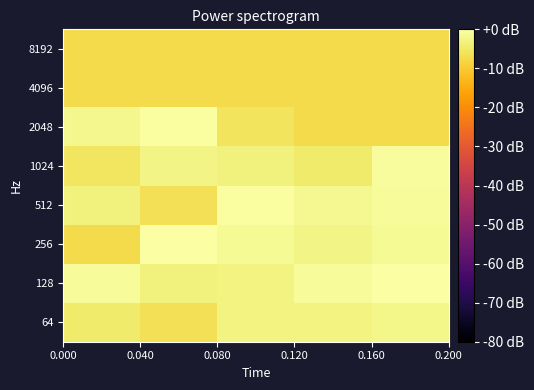

Reading right to left, what are all the values shown in this chart?

64: -2.5	-3.0	-3.0	-6.4	-4.6
128: 0.0	-1.0	-3.1	-3.3	-1.0
256: -1.4	-2.5	-1.4	-0.1	-7.3
512: -1.2	-1.6	-0.4	-6.4	-3.2
1024: -0.8	-4.6	-3.3	-2.5	-5.5
2048: -7.2	-7.2	-5.9	-0.4	-2.0
4096: -7.2	-7.2	-7.2	-7.2	-7.2
8192: -7.2	-7.2	-7.2	-7.2	-7.2